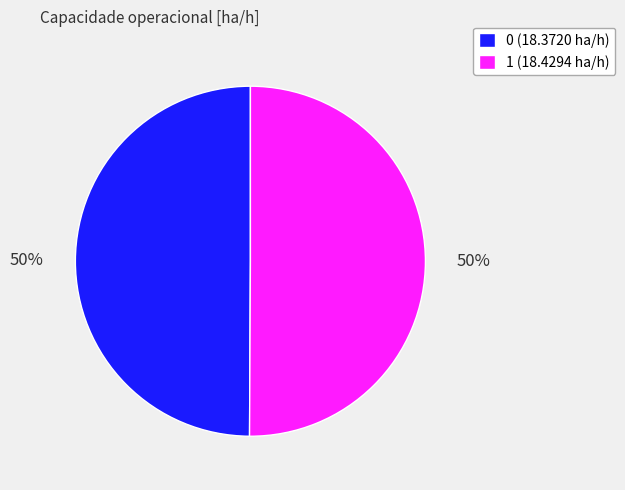

Is the sum of 1 (18.4294 ha/h) and 0 (18.3720 ha/h) greater than half?

Yes